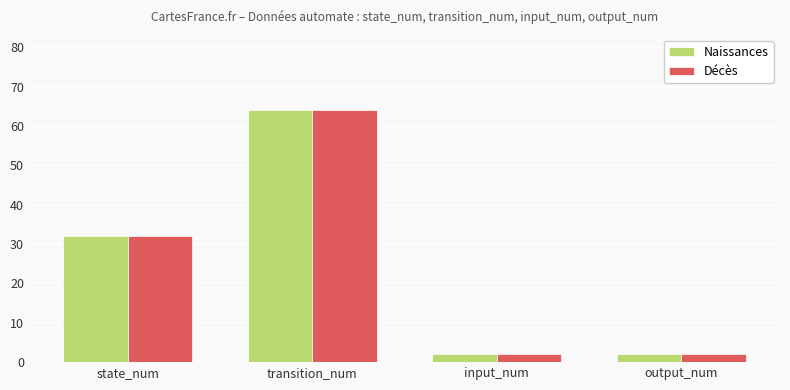

How many bars are there in total?

8